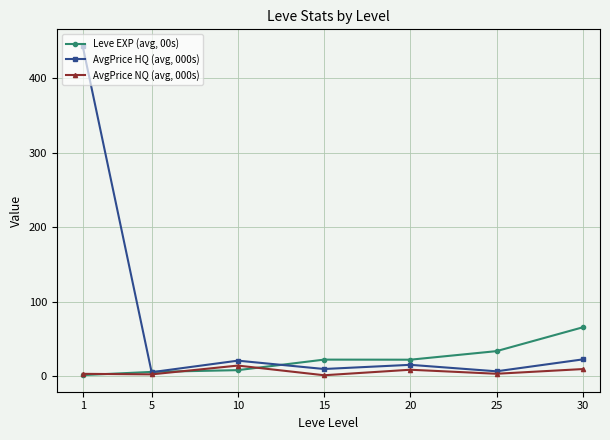

Which series has the widest spread of values?

AvgPrice HQ (avg, 000s)